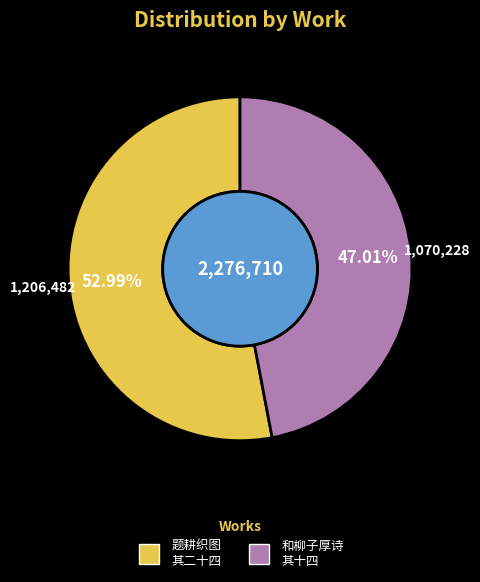

What is the majority slice?

题耕织图 其二十四